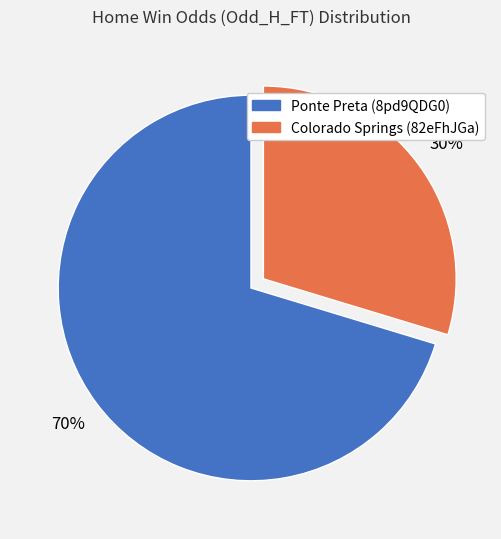

Is it true that Colorado Springs (82eFhJGa) is 23% of the pie?

False